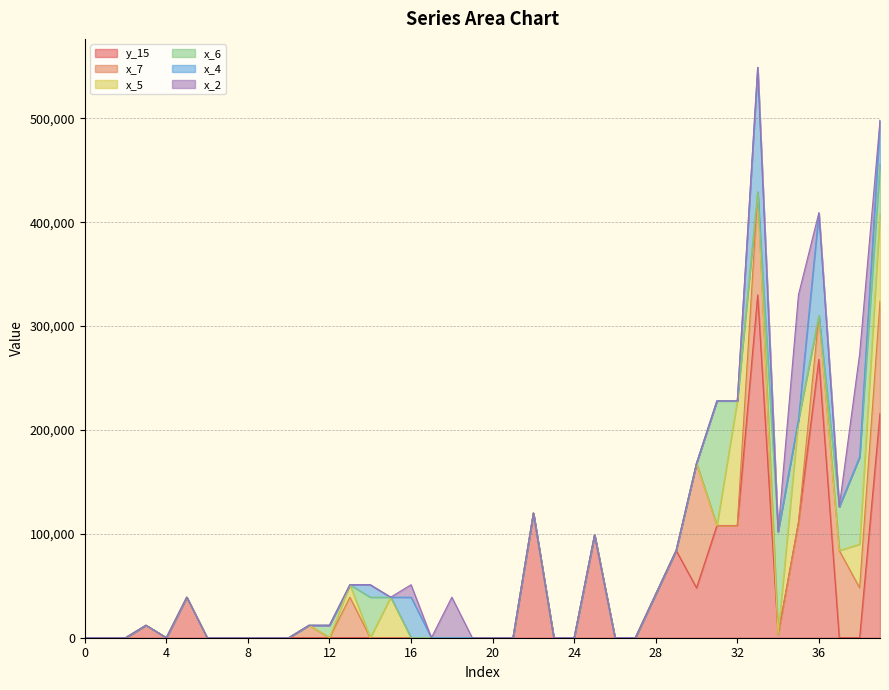

What are all the series names shown in the legend?

y_15, x_7, x_5, x_6, x_4, x_2